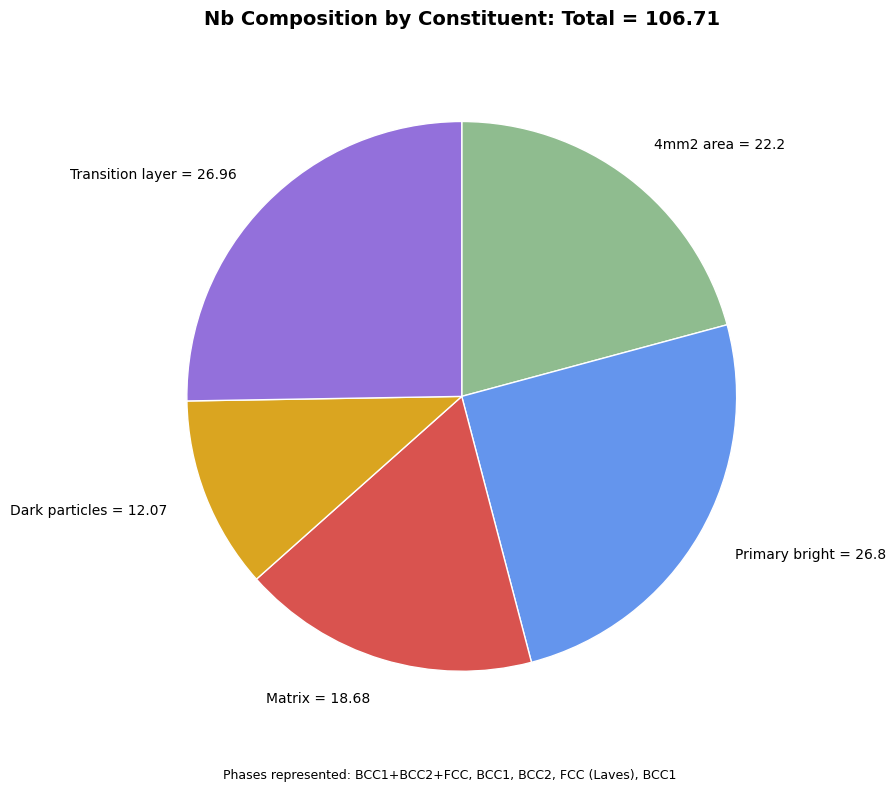

Do Transition layer = 26.96 and 4mm2 area = 22.2 together represent more than half of the pie?

No